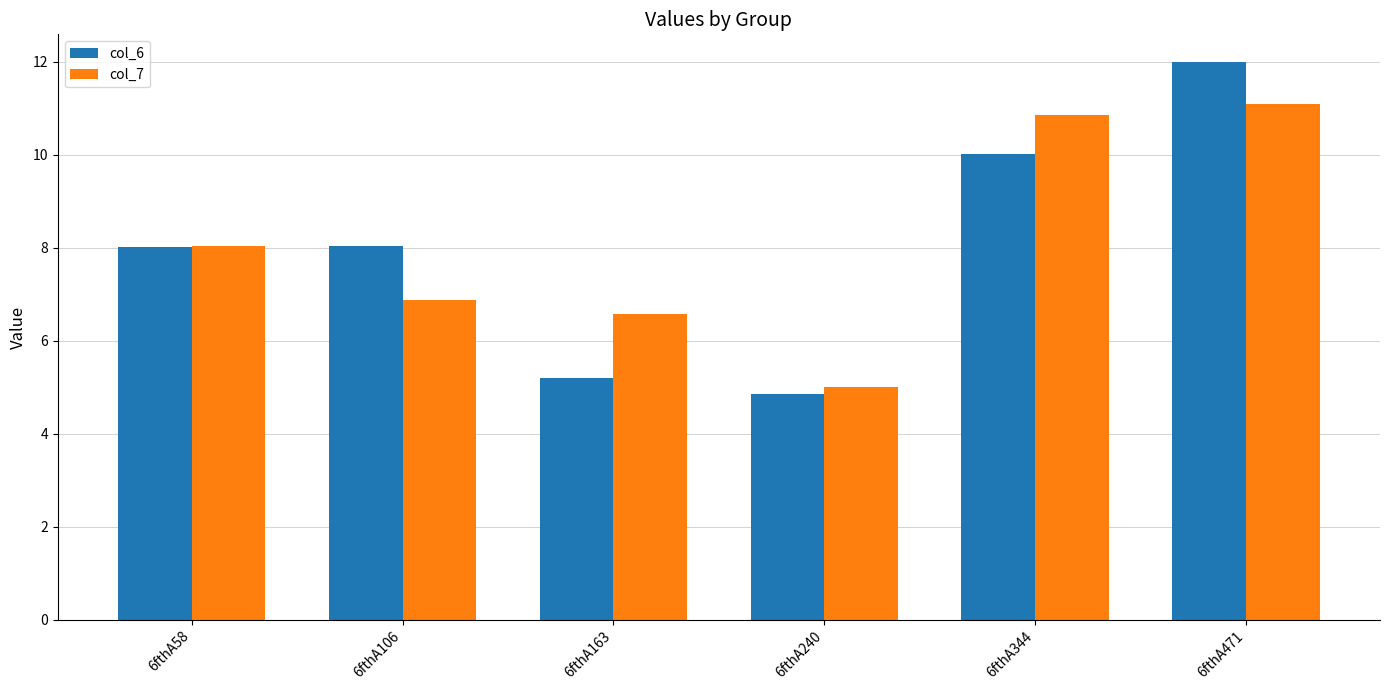

What is the lowest value of the col_6 series?

4.8